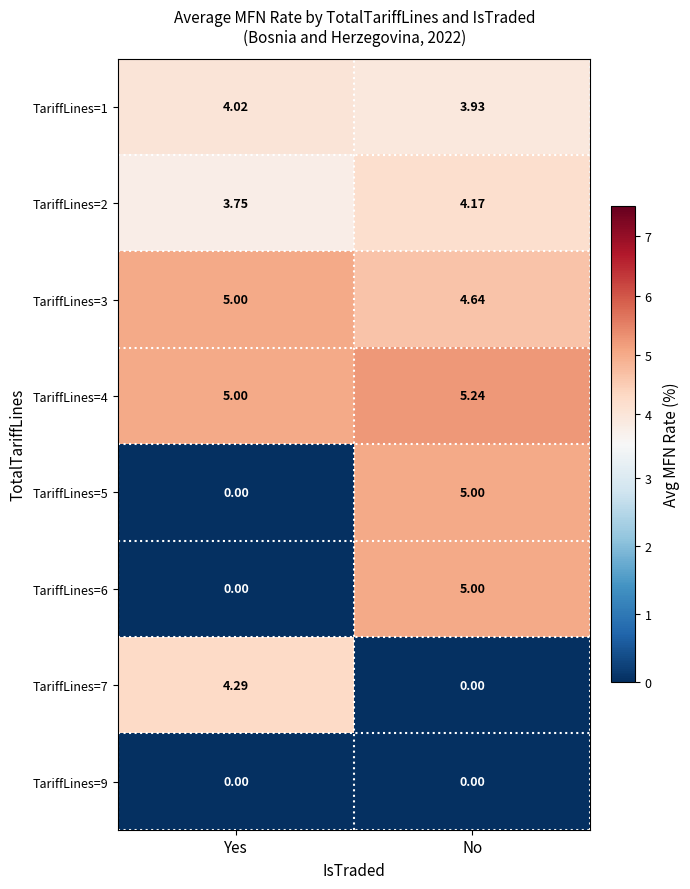

Which category has the highest value in the TariffLines=7 series?

Yes